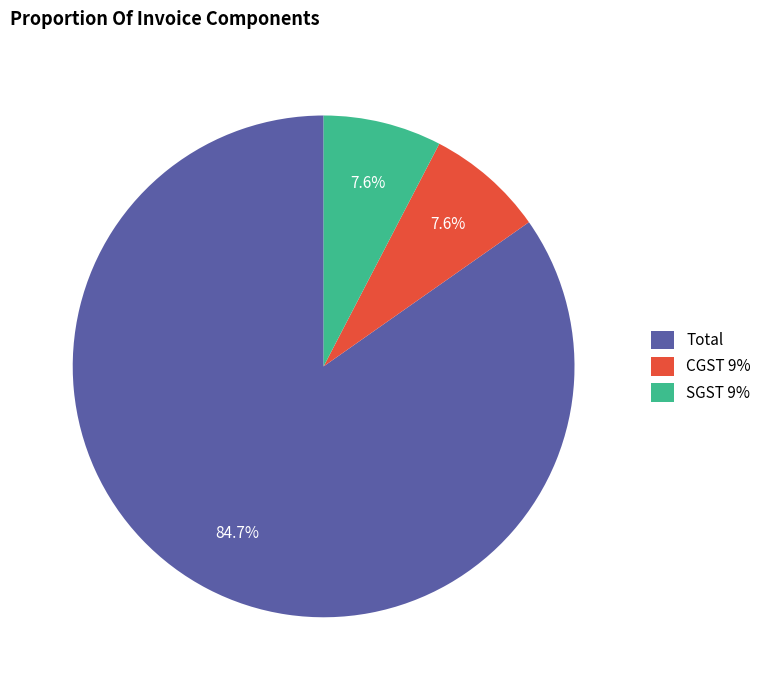

Approximately how many times larger is the value at CGST 9% compared to Total?

0.1